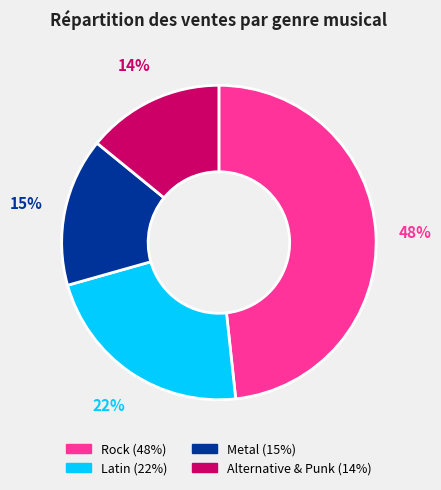

To the nearest percent, what portion does Alternative & Punk represent?

14%